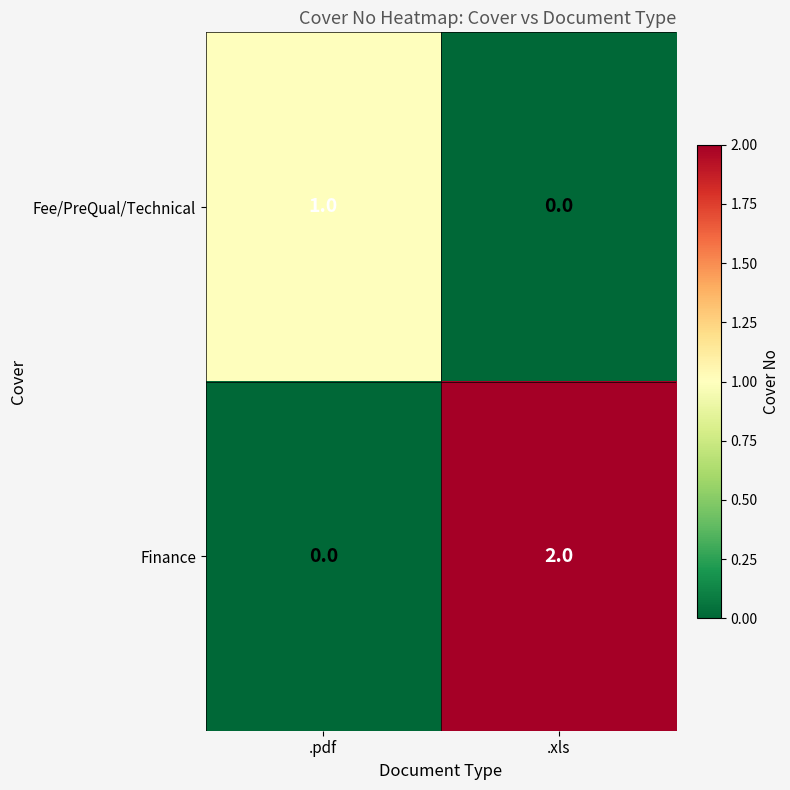

Between .pdf and .xls, which series saw the biggest shift?

Finance